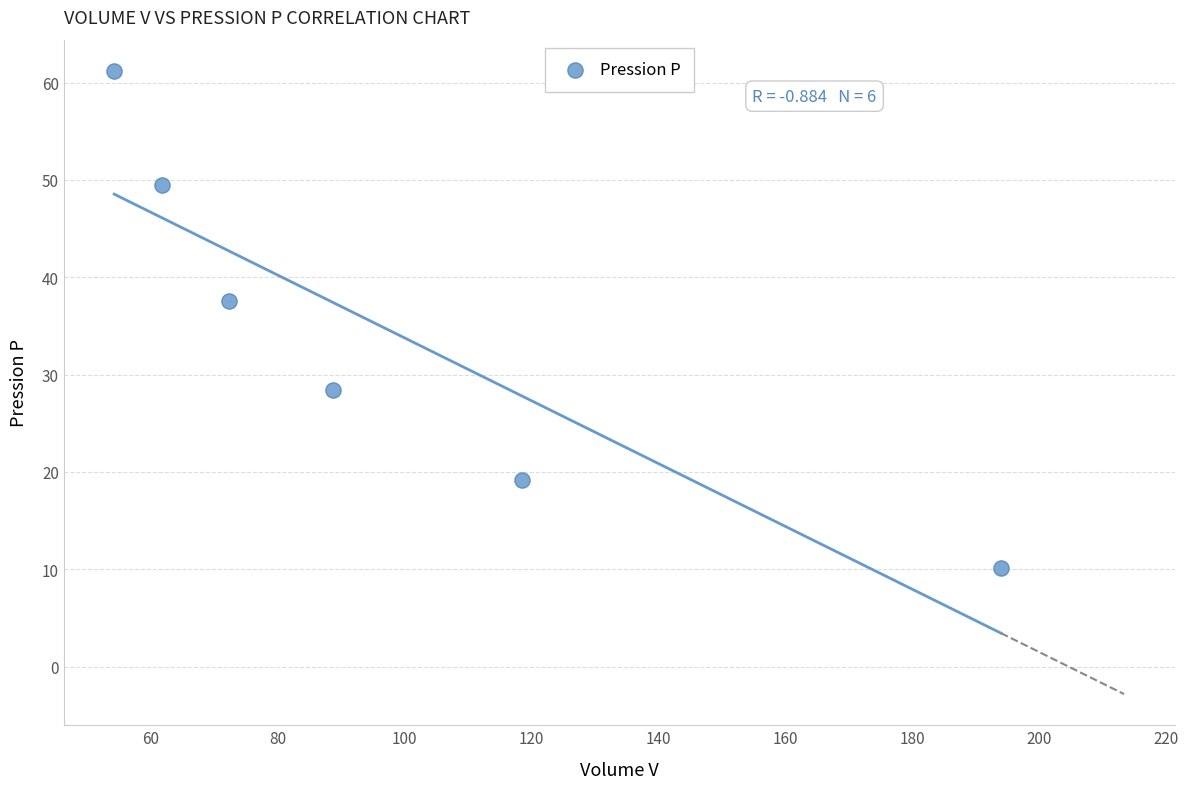

What Y value in the scatter plot is closest to 35?

37.6